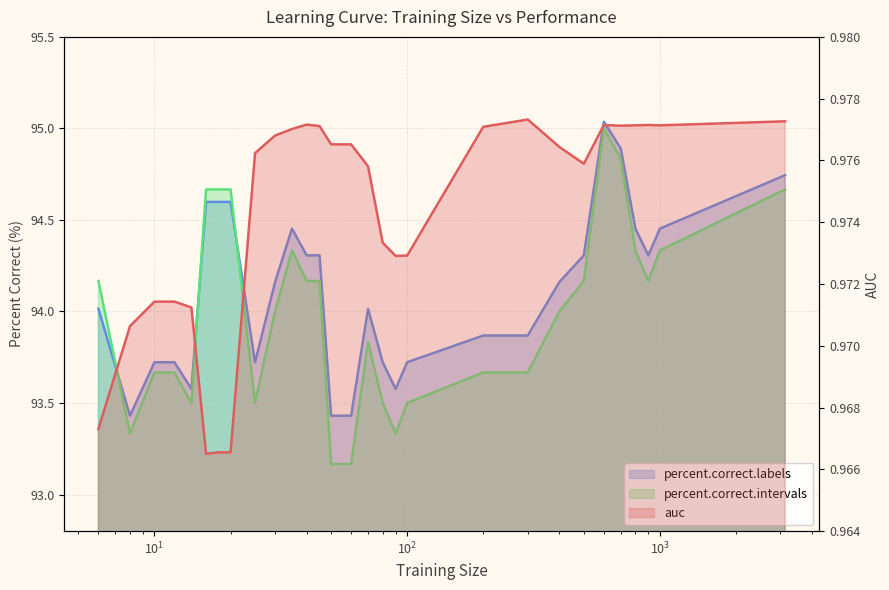

Where do percent.correct.intervals and percent.correct.labels first cross each other?

6 and 8